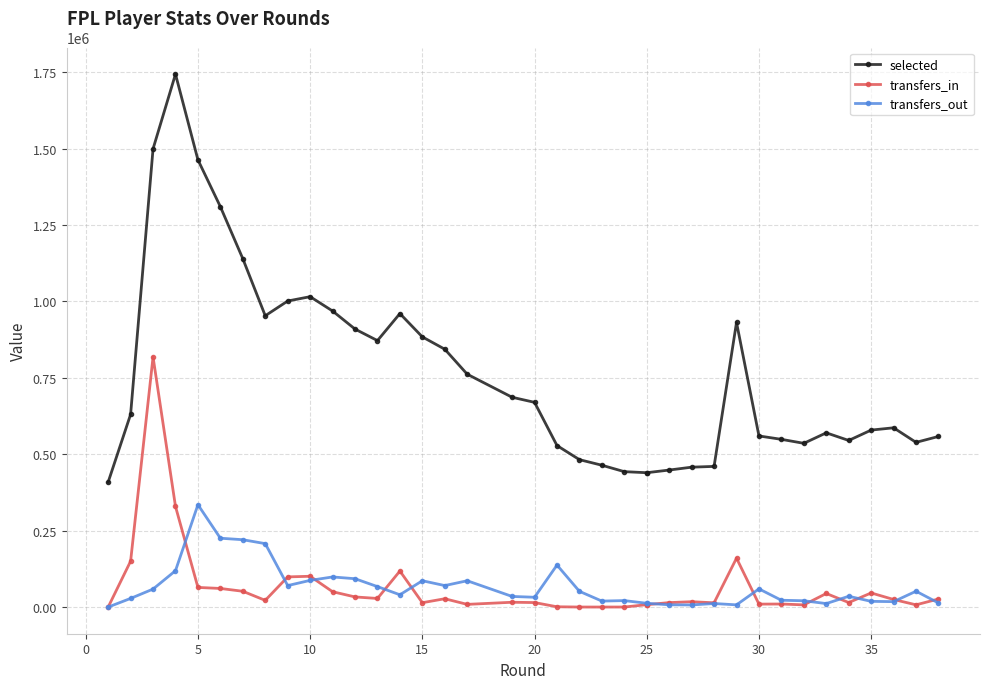

What are all the series names shown in the legend?

selected, transfers_in, transfers_out